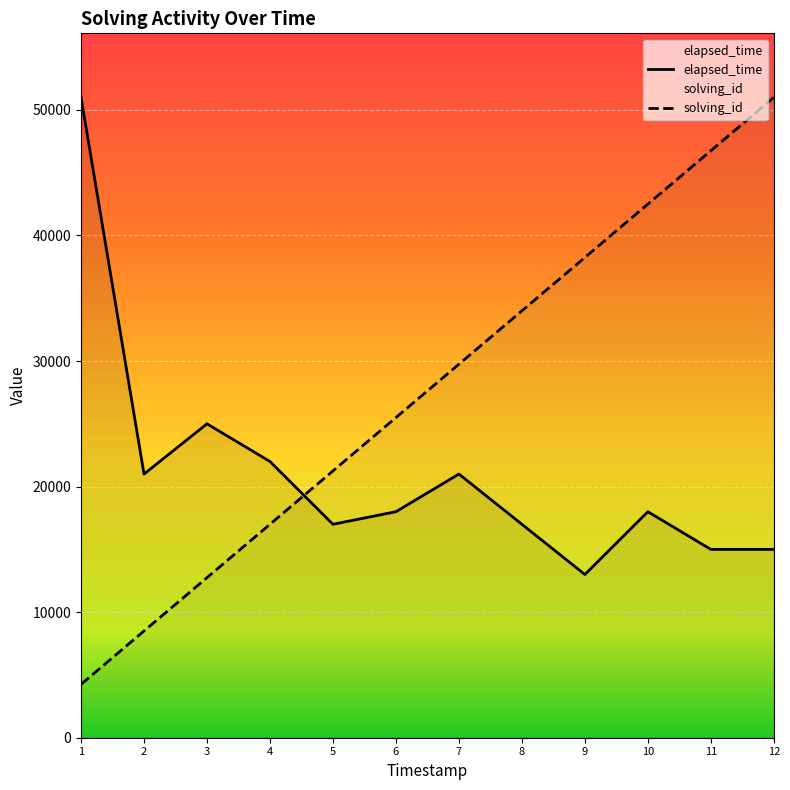

Reading left to right, extract all data points from this chart.

solving_id: 4250	8500	12750	17000	21250	25500	29750	34000	38250	42500	46750	51000
elapsed_time: 51000	21000	25000	22000	17000	18000	21000	17000	13000	18000	15000	15000